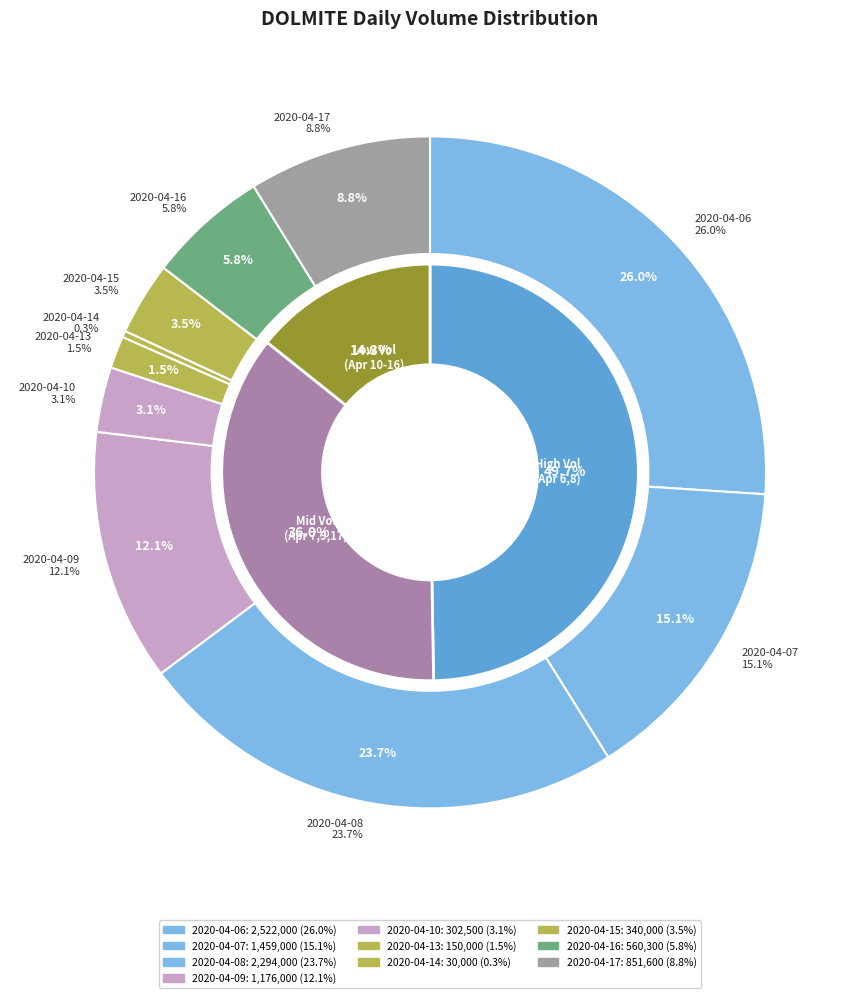

Approximately how many times larger is the value at 2020-04-17 compared to 2020-04-16?

1.5